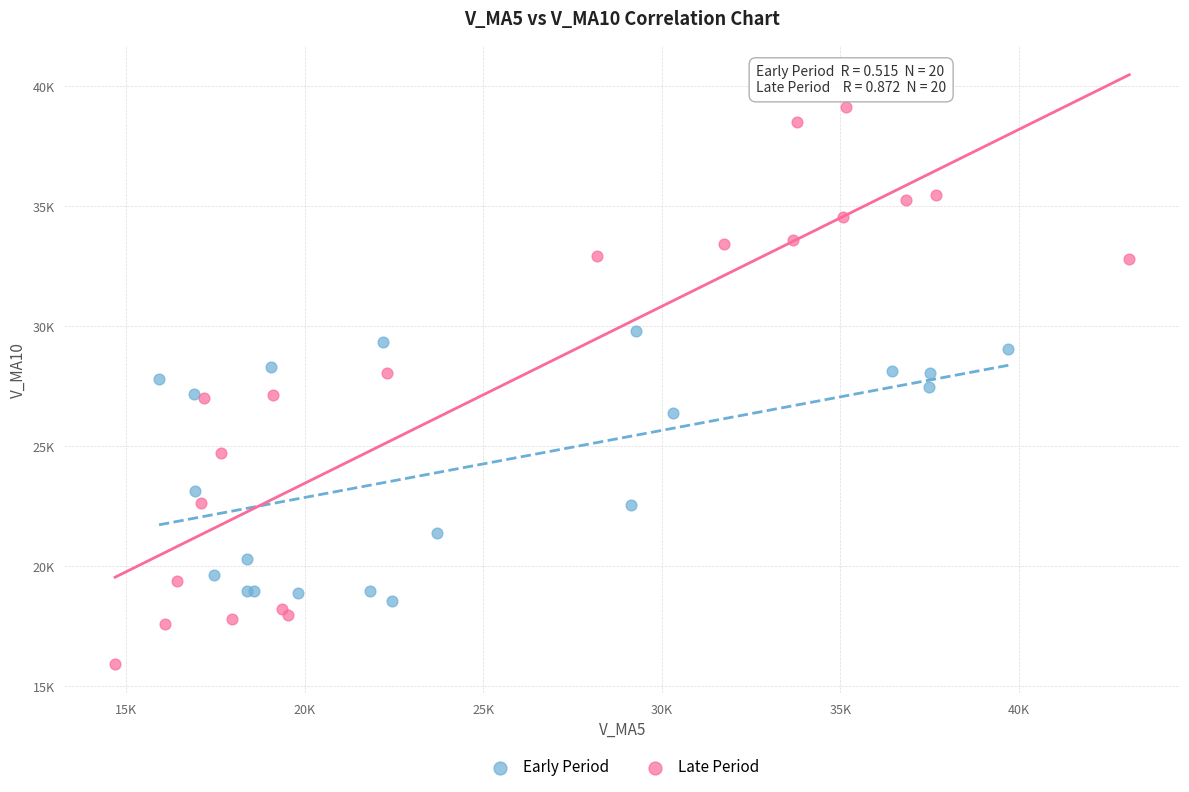

Which series has the widest spread of Y values?

Late Period